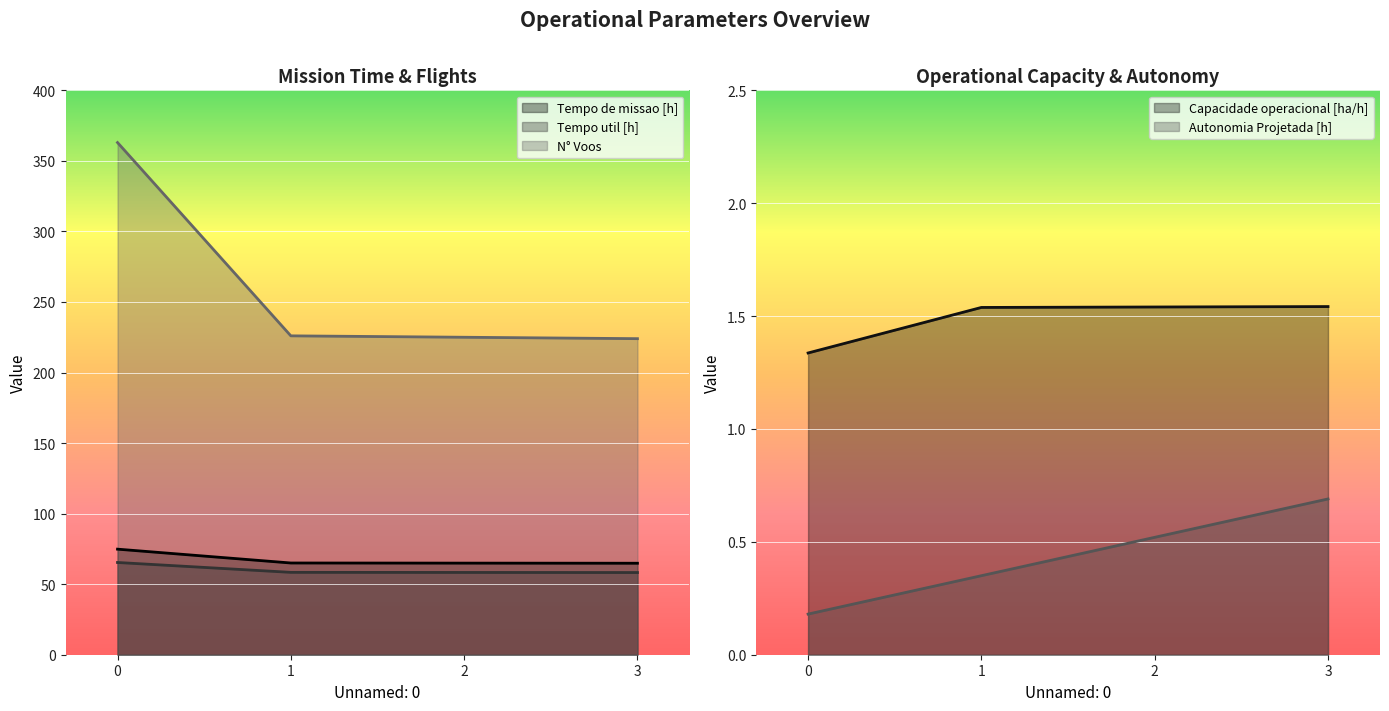

True or false: Tempo de missao [h] has a value of 36.3 at 0.

False